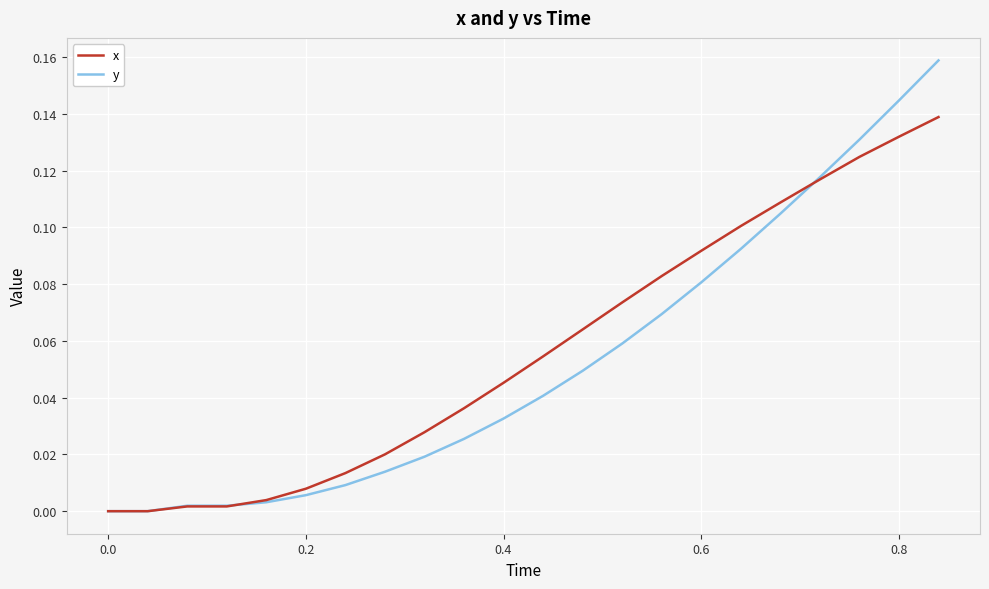

List the series in order of their peak value, highest first.

y, x